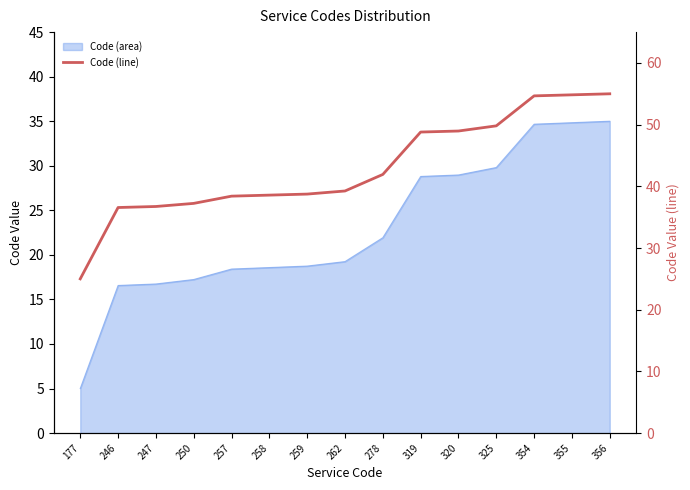

What is the change in value from 259 to 278?

+3.2